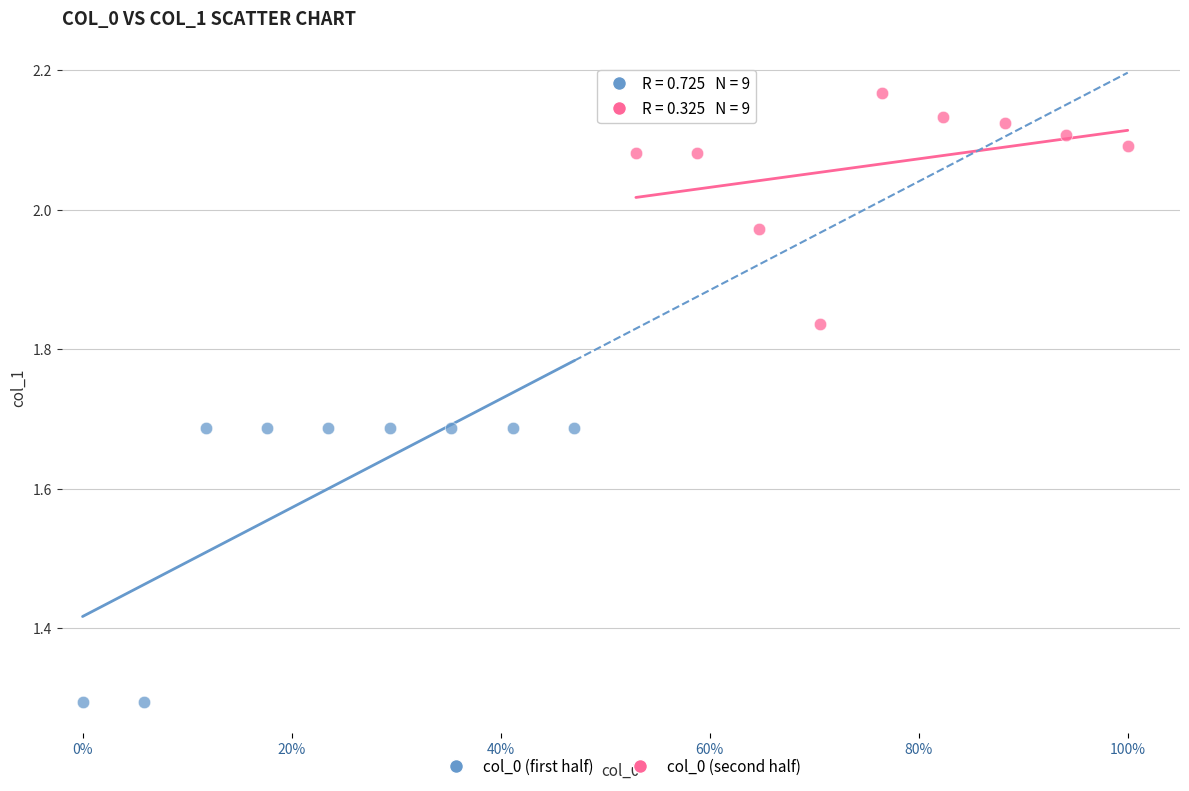

Which series has the largest Y range (max minus min)?

col_0 (first half)